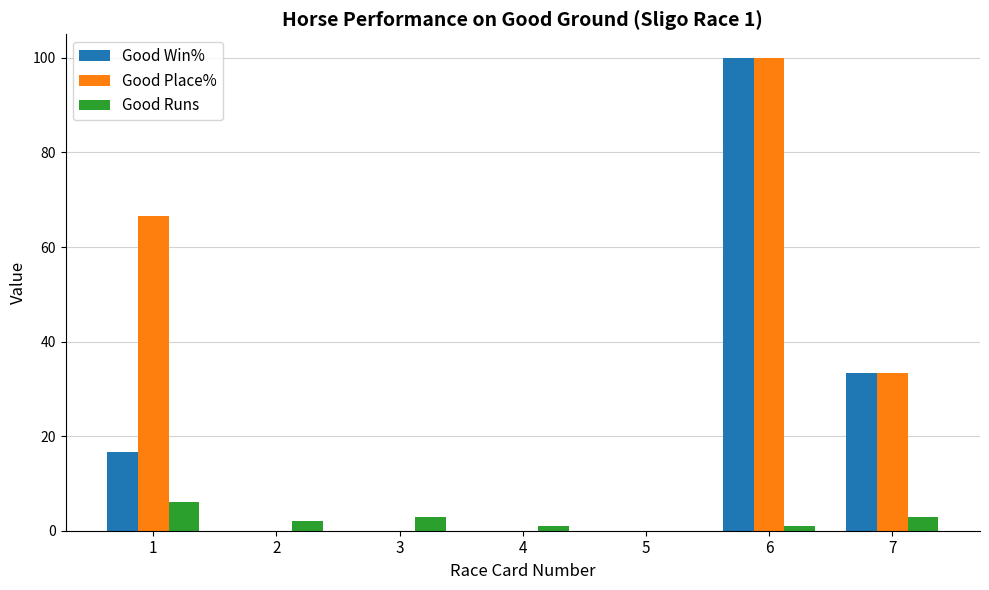

The value of Good Place% at 1 is 25.4. True or false?

False